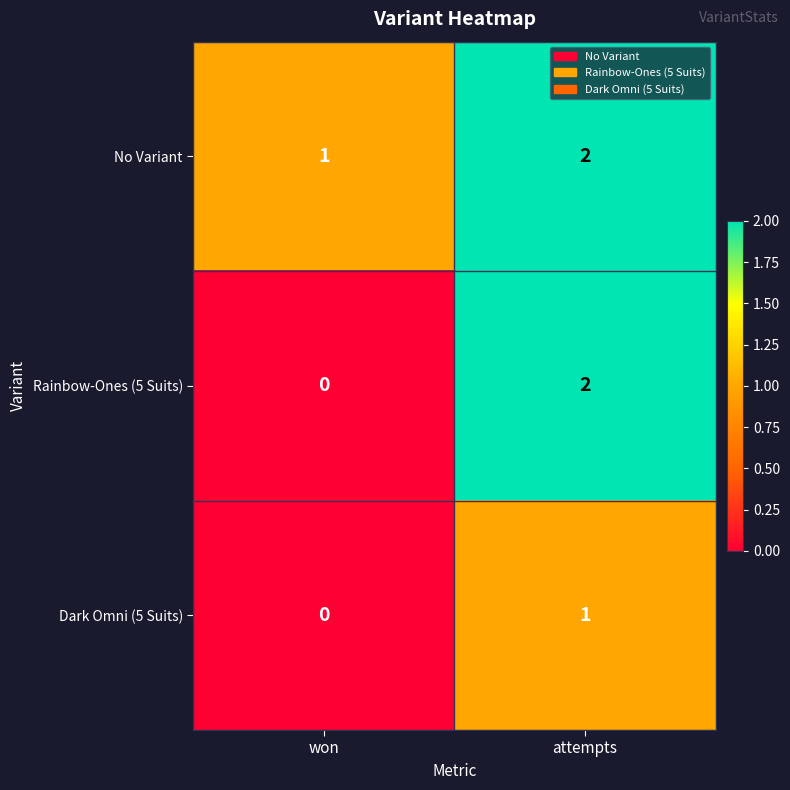

What is the sum of all No Variant values?

3